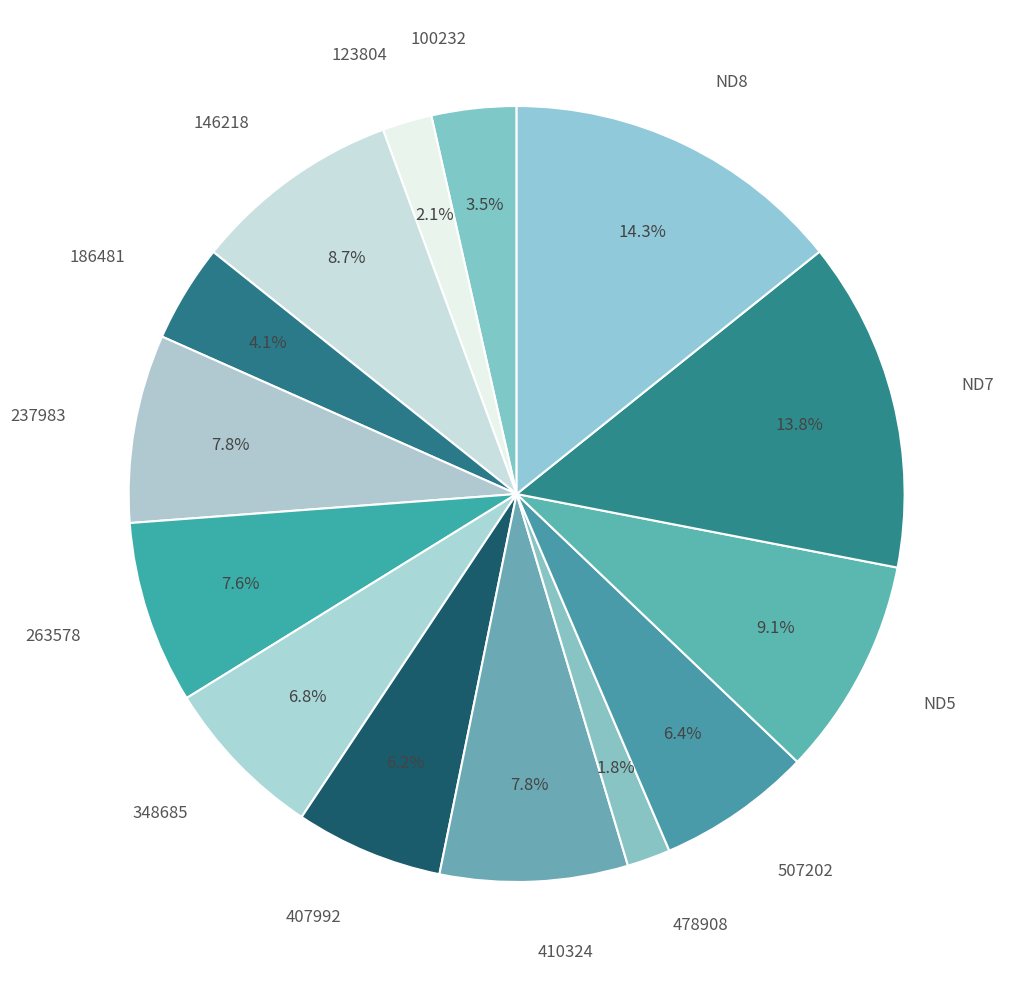

Combined, what portion of the pie is 123804 and ND5?

11.2%